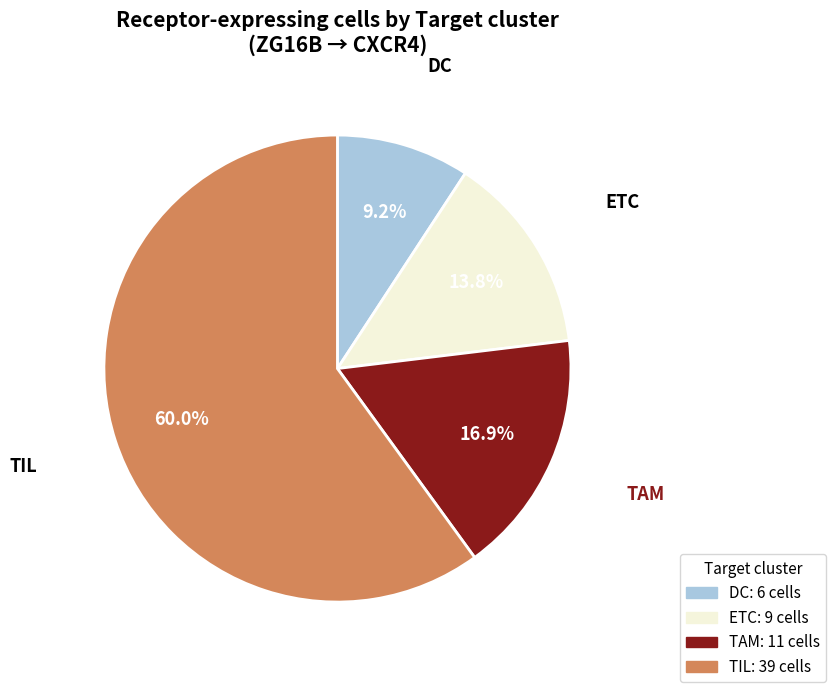

What is the largest slice in the pie chart?

TIL